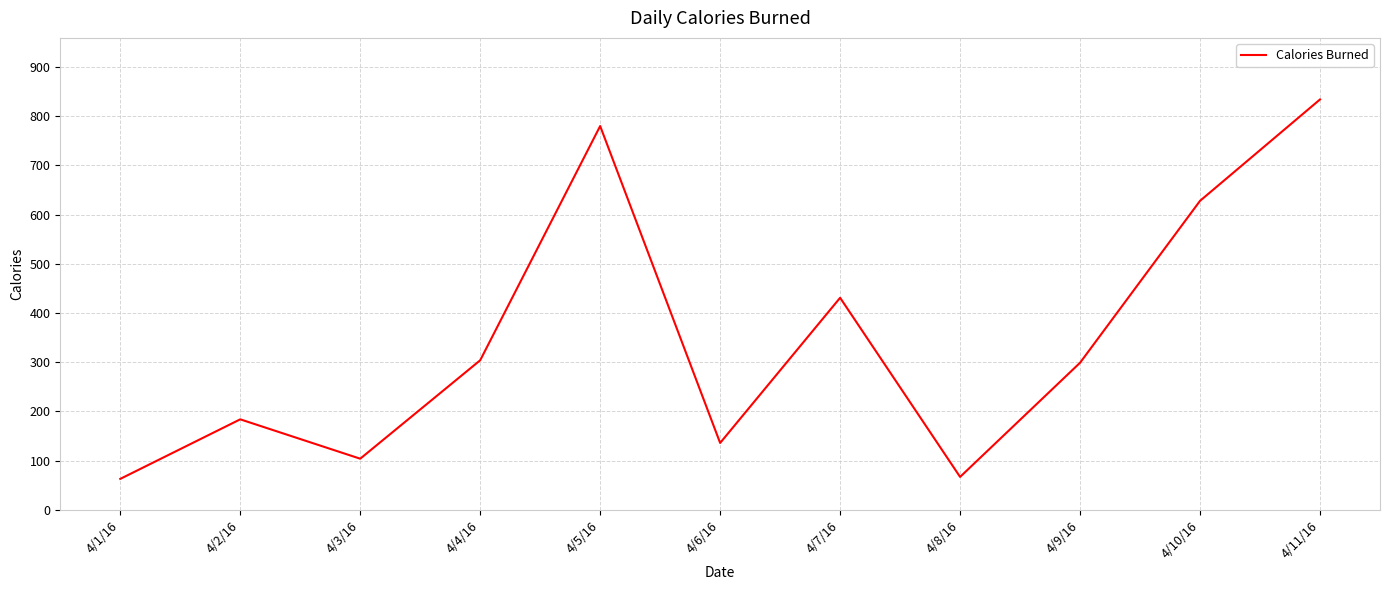

The chart shows a value of 628 at 4/10/16. True or false?

True